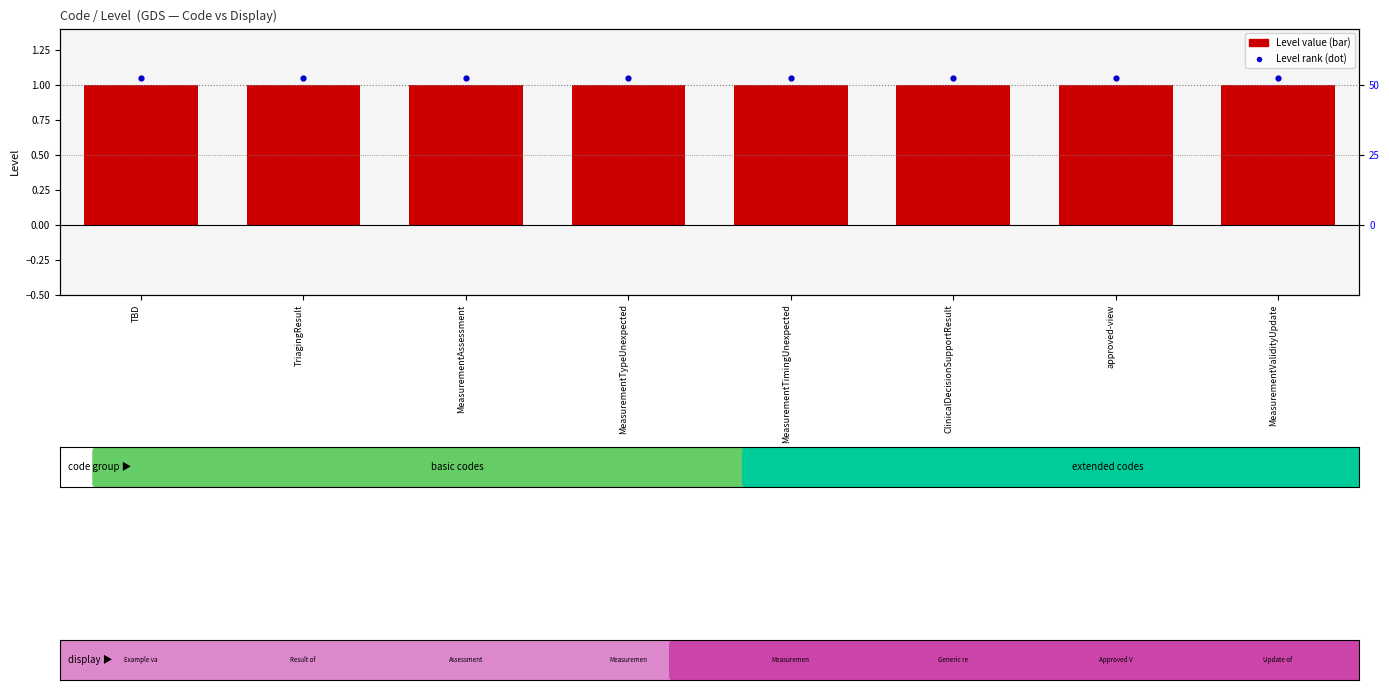

What is the total value across all series at TriagingResult?

2.0